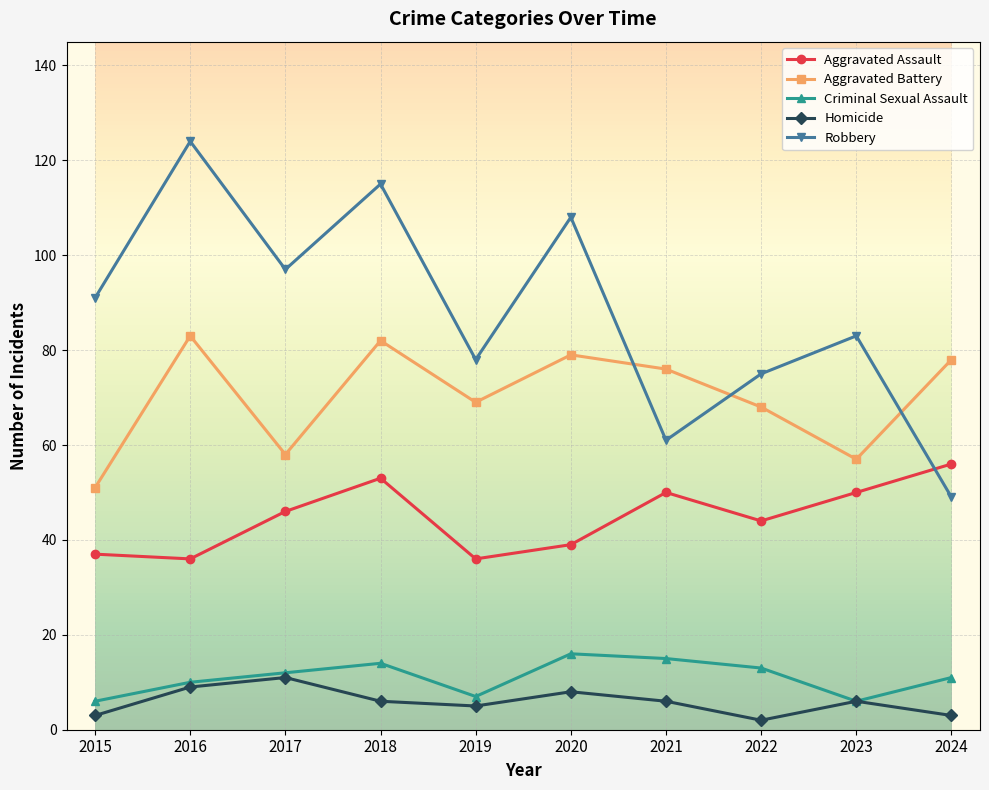

True or false: Homicide and Robbery intersect in this chart.

False